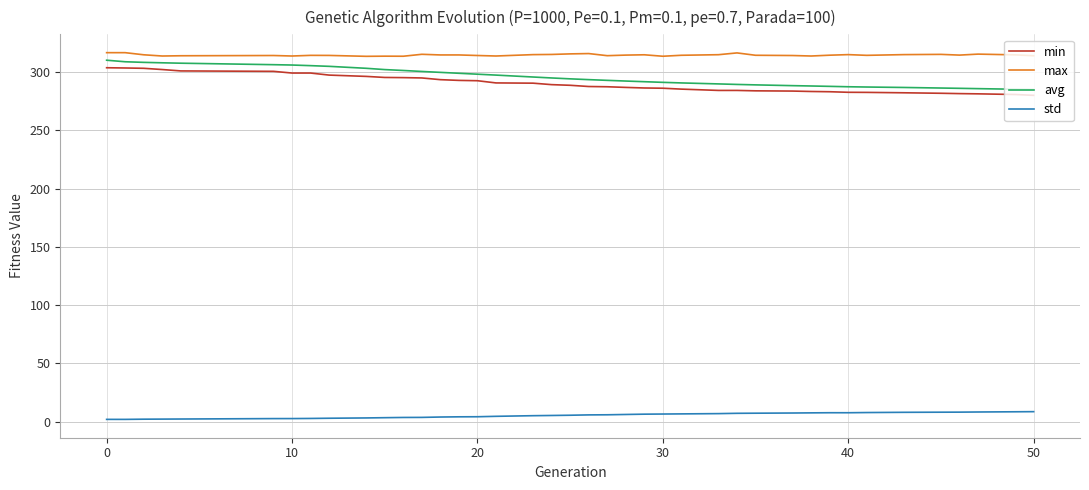

What is the lowest value of the avg series?

285.0